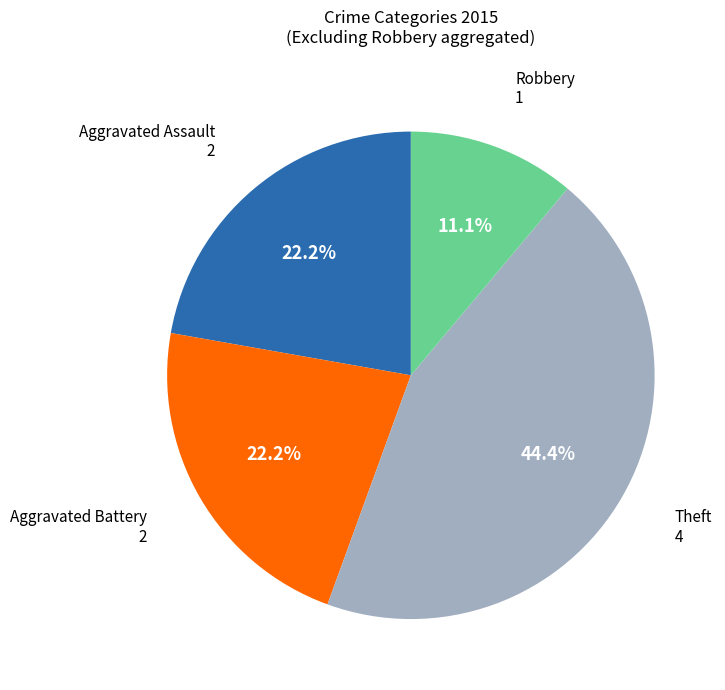

Is there a majority slice in this chart?

No